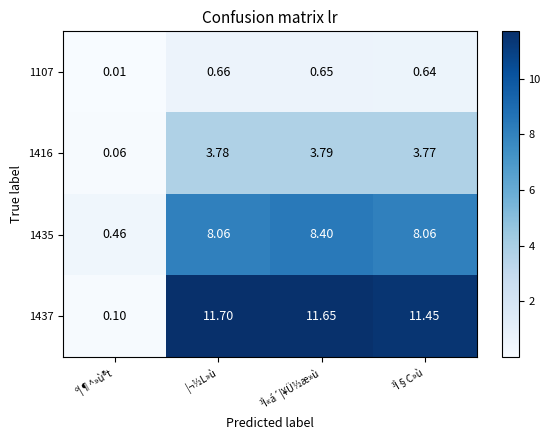

Which category has the lowest value in the 1416 series?

º¦¶^»ù®t